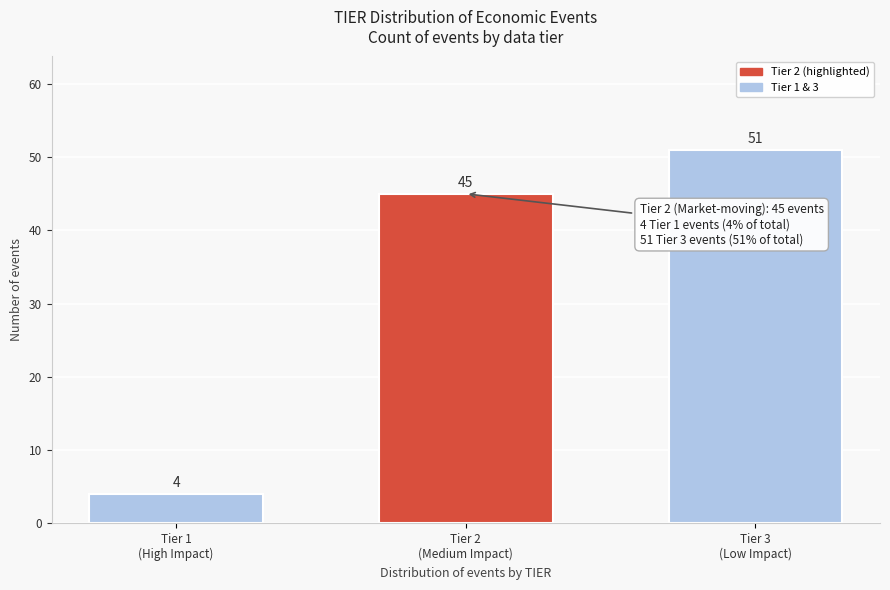

Reading left to right, transcribe all the data shown in this chart.

4	45	51